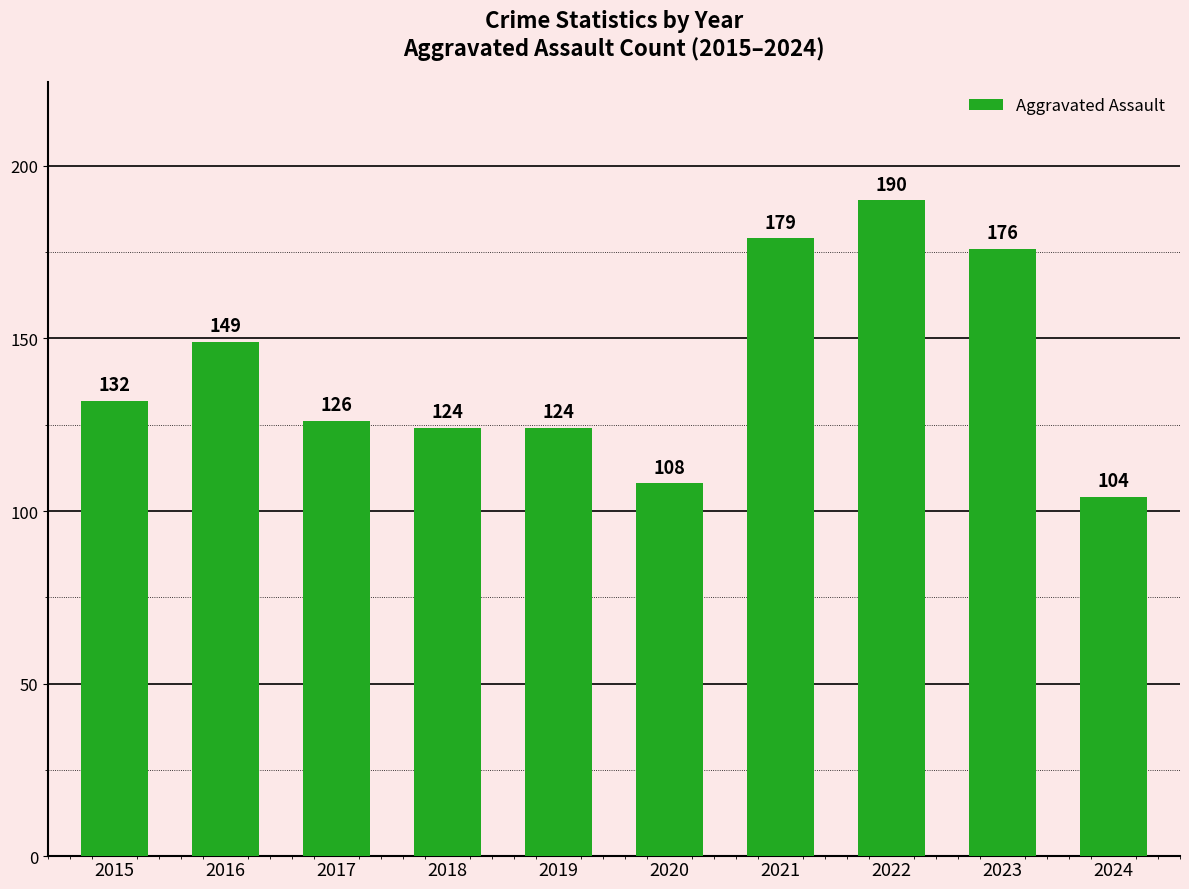

What is the change in value from 2015 to 2024?

-28